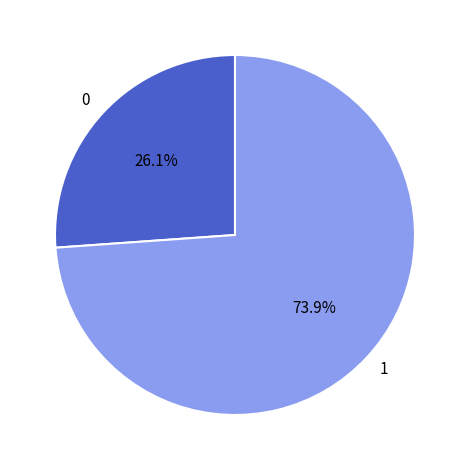

Count the number of slices in the pie.

2